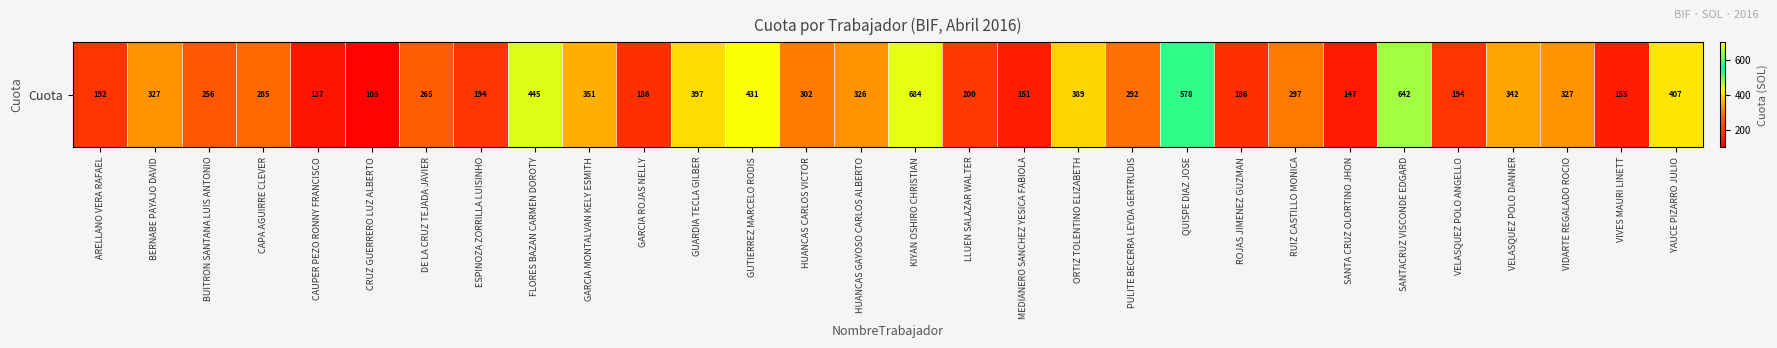

Reading left to right, extract all data points from this chart.

ARELLANO VERA RAFAEL=192.3	BERNABE PAYAJO DAVID=326.7	BUITRON SANTANA LUIS ANTONIO=255.5	CAPA AGUIRRE CLEVER=284.8	CAUPER PEZO RONNY FRANCISCO=137.2	CRUZ GUERRERO LUZ ALBERTO=105.2	DE LA CRUZ TEJADA JAVIER=264.7	ESPINOZA ZORRILLA LUISINHO=193.5	FLORES BAZAN CARMEN DOROTY=445.1	GARCIA MONTALVAN KELY ESMITH=351.3	GARCIA ROJAS NELLY=186.2	GUARDIA TECLA GILBER=396.8	GUTIERREZ MARCELO RODIS=431.5	HUANCAS CARLOS VICTOR=302.2	HUANCAS GAYOSO CARLOS ALBERTO=326.2	KIYAN OSHIRO CHRISTIAN=684.2	LLUEN SALAZAR WALTER=199.7	MEDIANERO SANCHEZ YESICA FABIOLA=151.0	ORTIZ TOLENTINO ELIZABETH=388.7	PULITE BECERRA LEYDA GERTRUDIS=291.9	QUISPE DIAZ JOSE=577.6	ROJAS JIMENEZ GUZMAN=186.0	RUIZ CASTILLO MONICA=297.0	SANTA CRUZ OLORTINO JHON=147.2	SANTACRUZ VISCONDE EDGARD=641.9	VELASQUEZ POLO ANGELLO=193.6	VELASQUEZ POLO DANNER=342.2	VIDARTE REGALADO ROCIO=327.2	VIVES MAURI LINETT=155.2	YAUCE PIZARRO JULIO=406.6